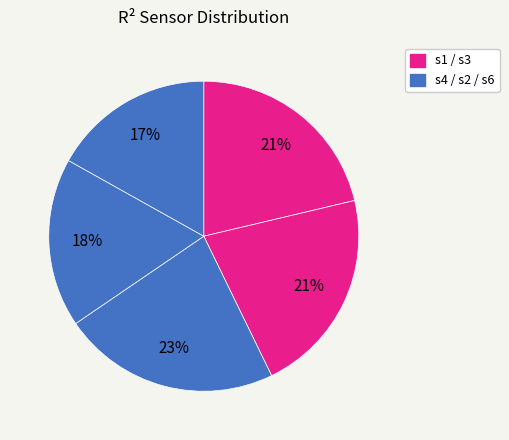

Which category has the biggest portion of the pie?

s4